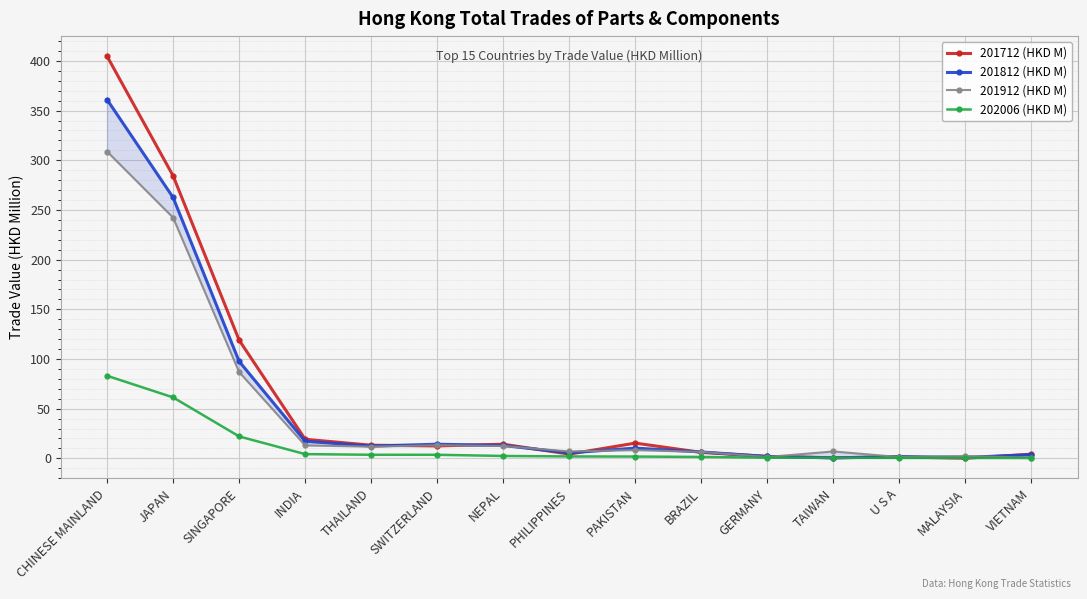

True or false: 201912 (HKD M) and 202006 (HKD M) intersect in this chart.

False